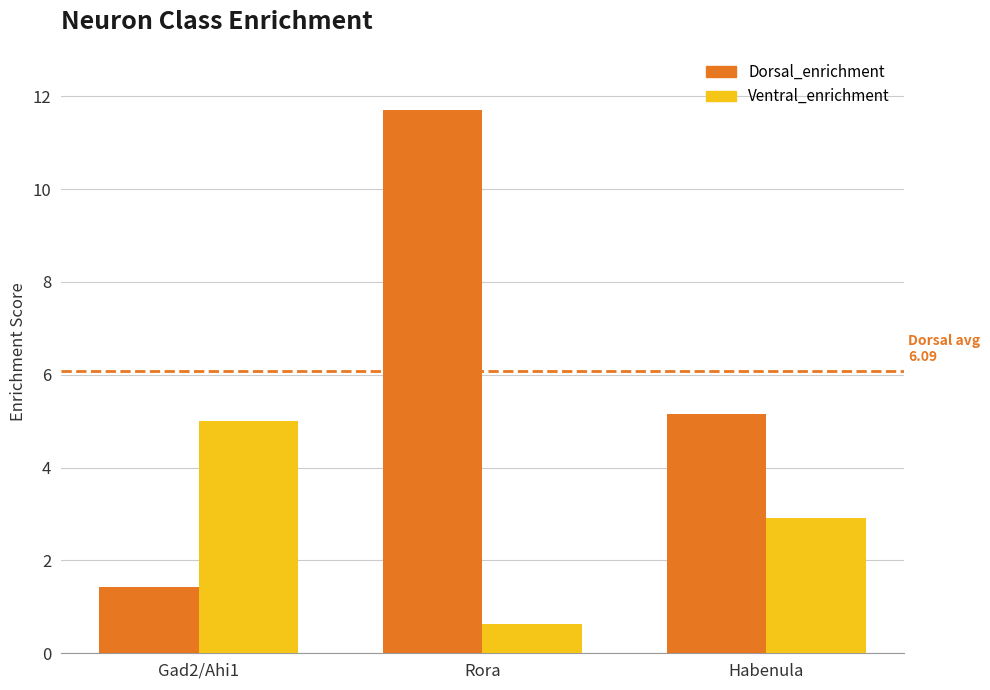

Is the value of Dorsal_enrichment at Gad2/Ahi1 greater than the value of Ventral_enrichment at Habenula?

No